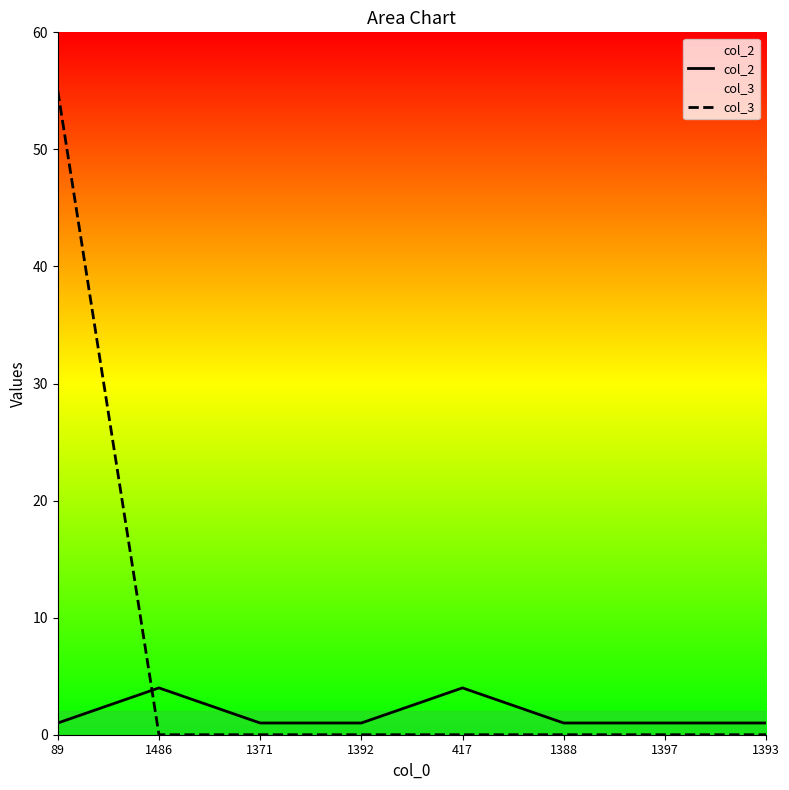

The col_3 series shows 55 at 89. True or false?

True